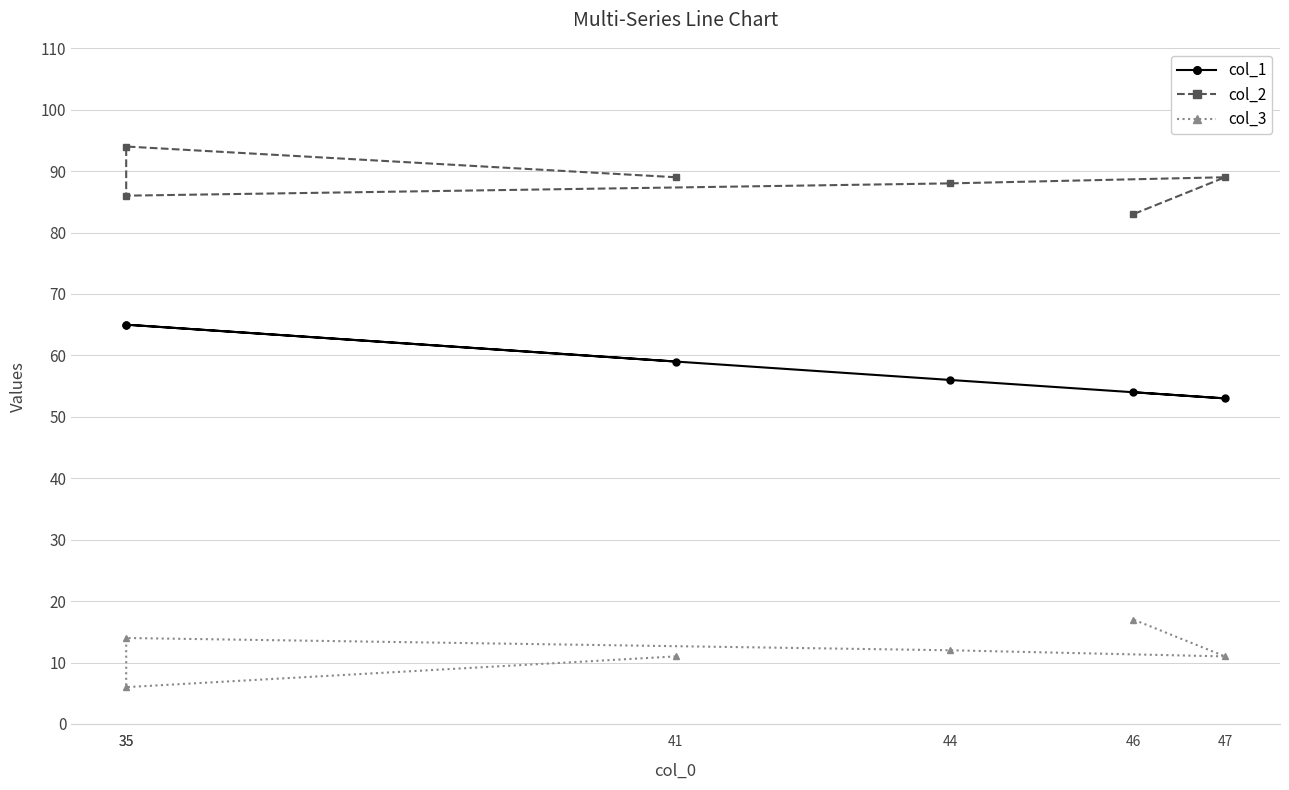

True or false: col_1 and col_2 intersect in this chart.

False